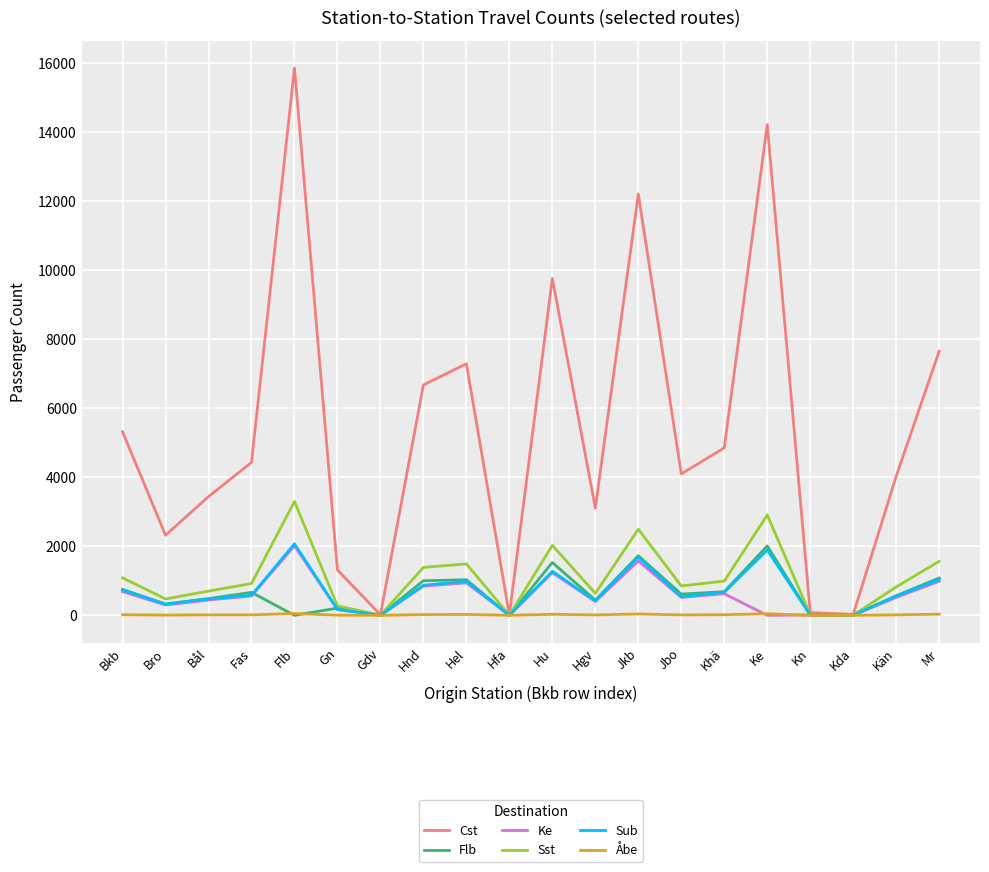

What is the greatest value displayed?

15861